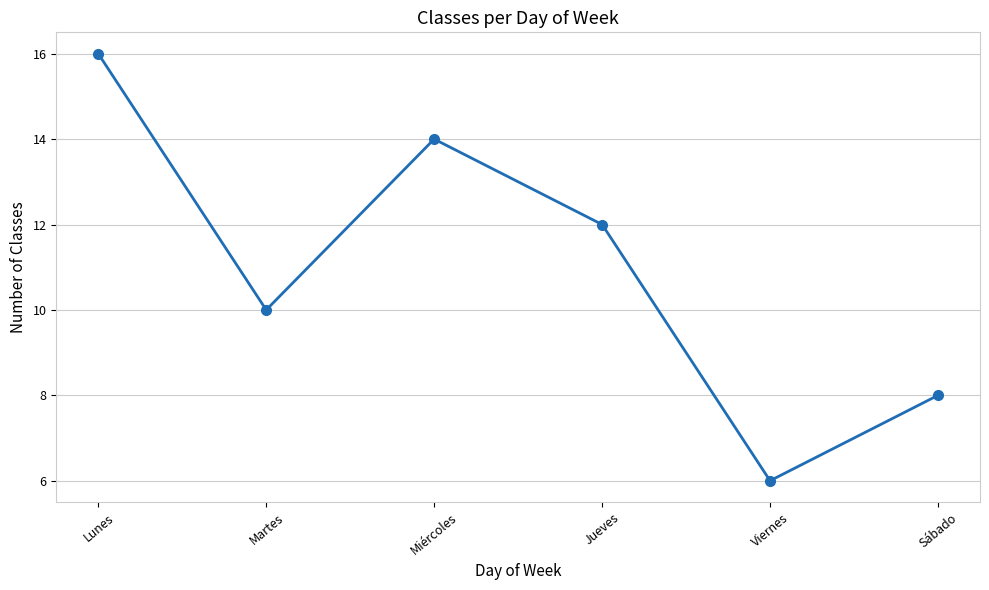

Where is the first local minimum?

Martes